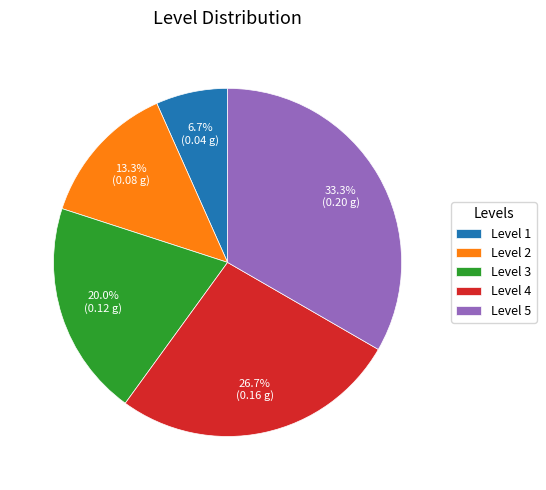

Combined, do Level 5 and Level 3 account for over 50%?

Yes